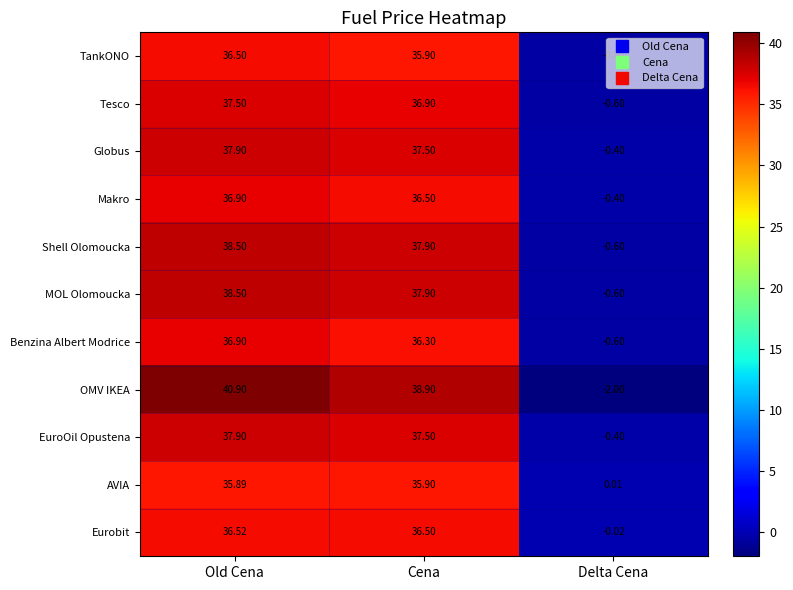

Between Old Cena and Delta Cena, which series saw the biggest shift?

OMV IKEA